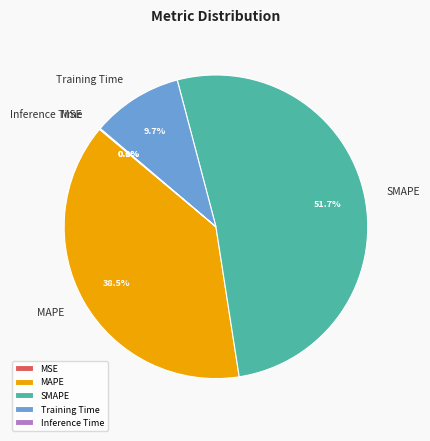

What is the majority slice?

SMAPE